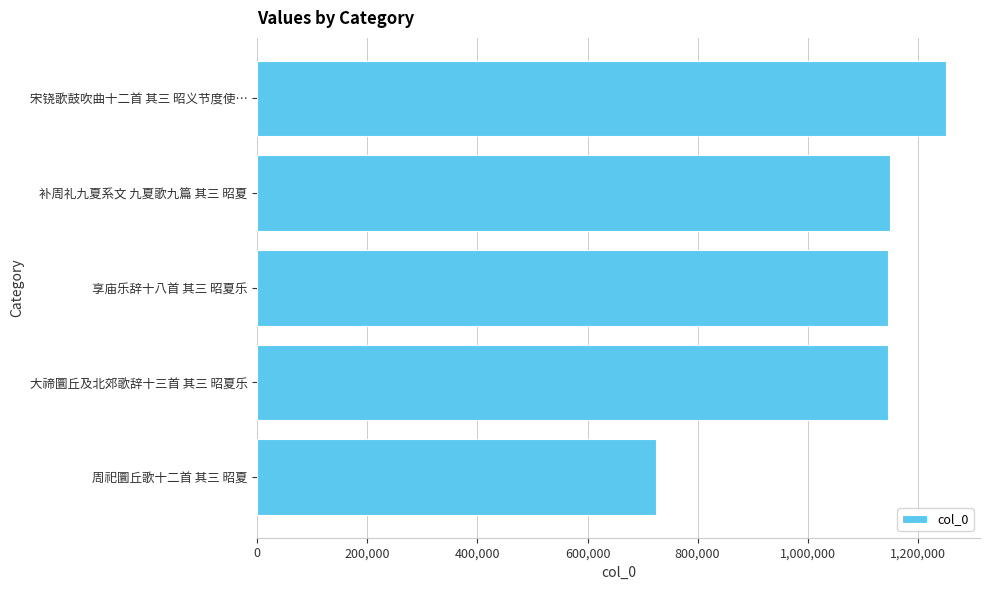

How many series are shown in this chart?

1